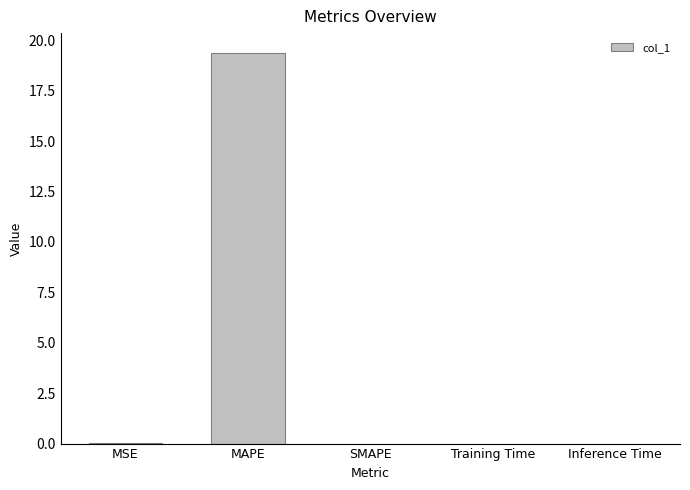

Which category has the highest value across all series?

MAPE